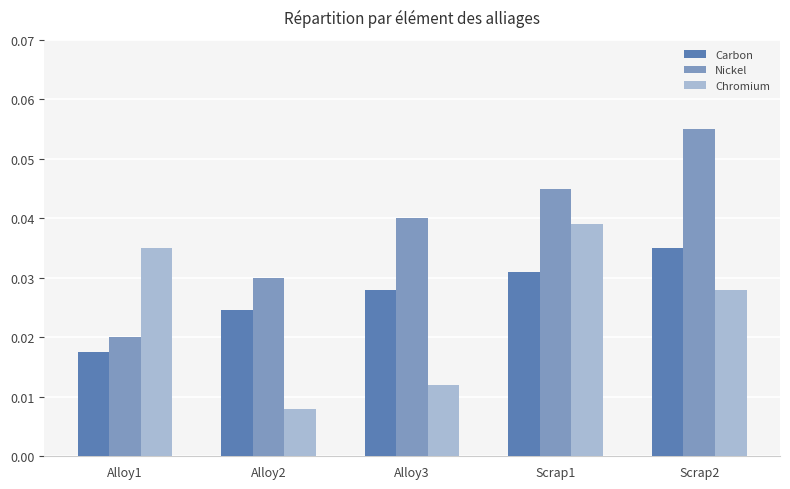

What are all the series names shown in the legend?

Carbon, Nickel, Chromium